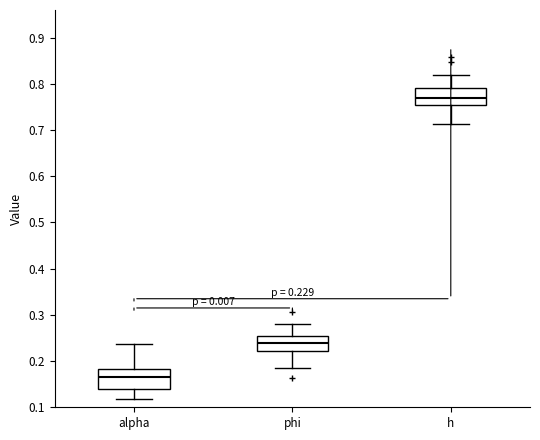

Which box has the lowest median line?

alpha